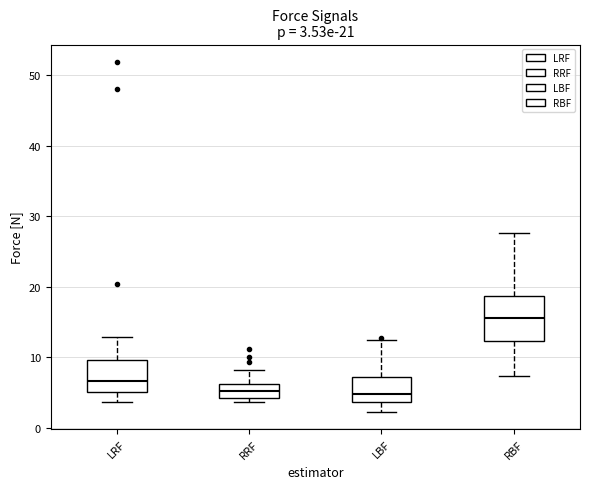

Which box is the tallest, from its lower edge to its upper edge?

RBF